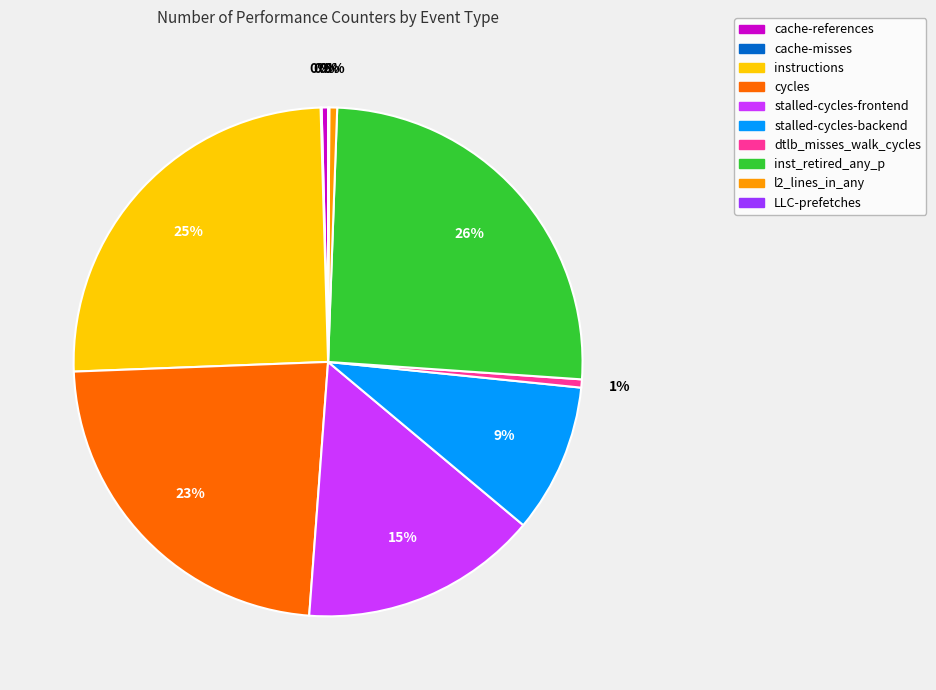

The dtlb_misses_walk_cycles slice represents 14% of the pie. True or false?

False